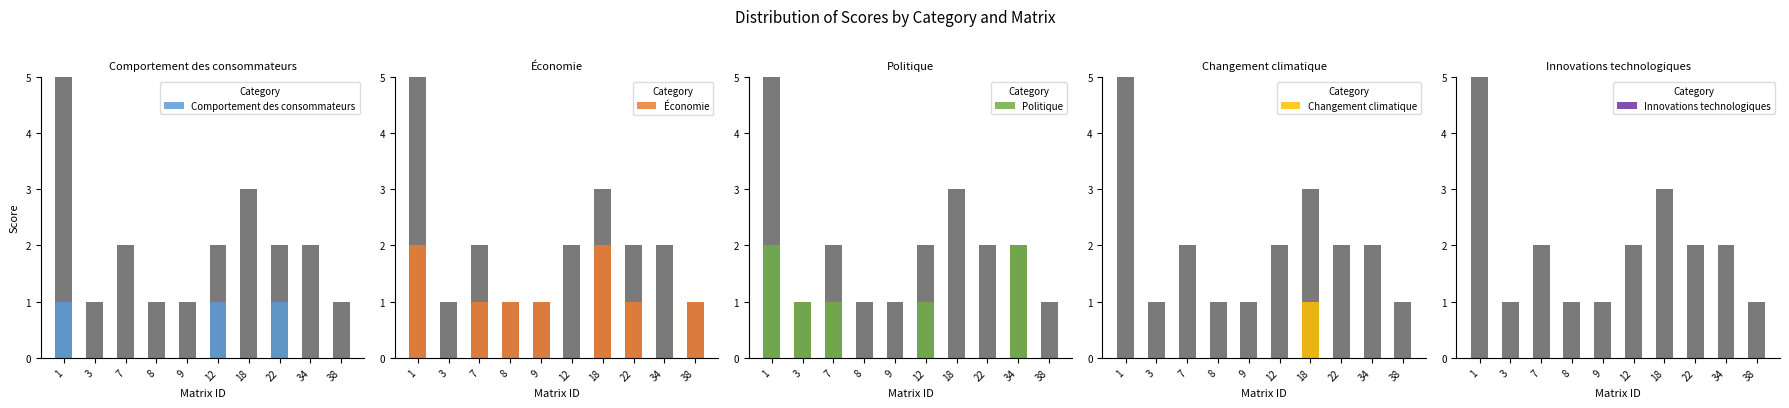

Reading left to right, list all the values displayed in this chart.

Comportement des consommateurs: 1=1	3=0	7=0	8=0	9=0	12=1	18=0	22=1	34=0	38=0
Économie: 1=2	3=0	7=1	8=1	9=1	12=0	18=2	22=1	34=0	38=1
Politique: 1=2	3=1	7=1	8=0	9=0	12=1	18=0	22=0	34=2	38=0
Changement climatique: 1=0	3=0	7=0	8=0	9=0	12=0	18=1	22=0	34=0	38=0
Innovations technologiques: 1=0	3=0	7=0	8=0	9=0	12=0	18=0	22=0	34=0	38=0